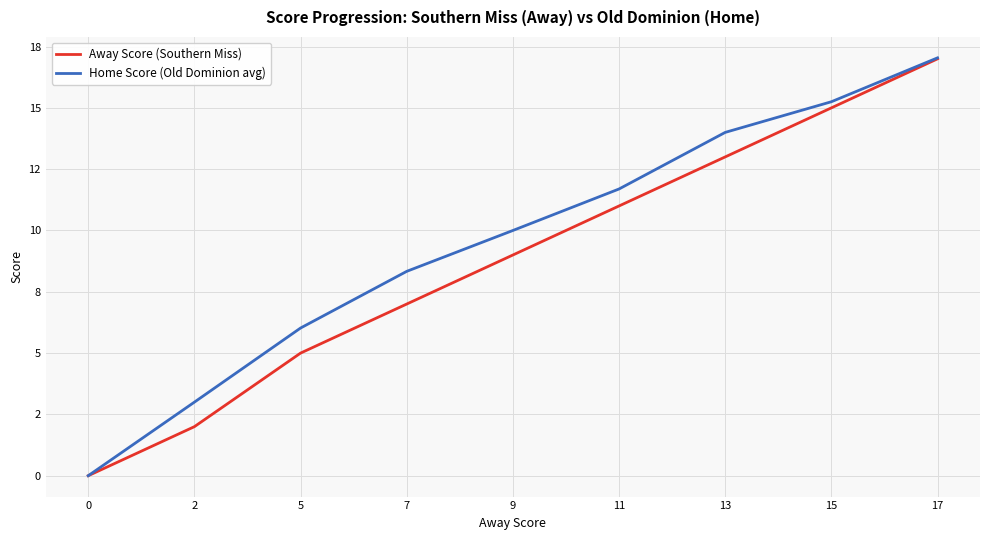

What is the highest value of the Home Score (Old Dominion avg) series?

17.0